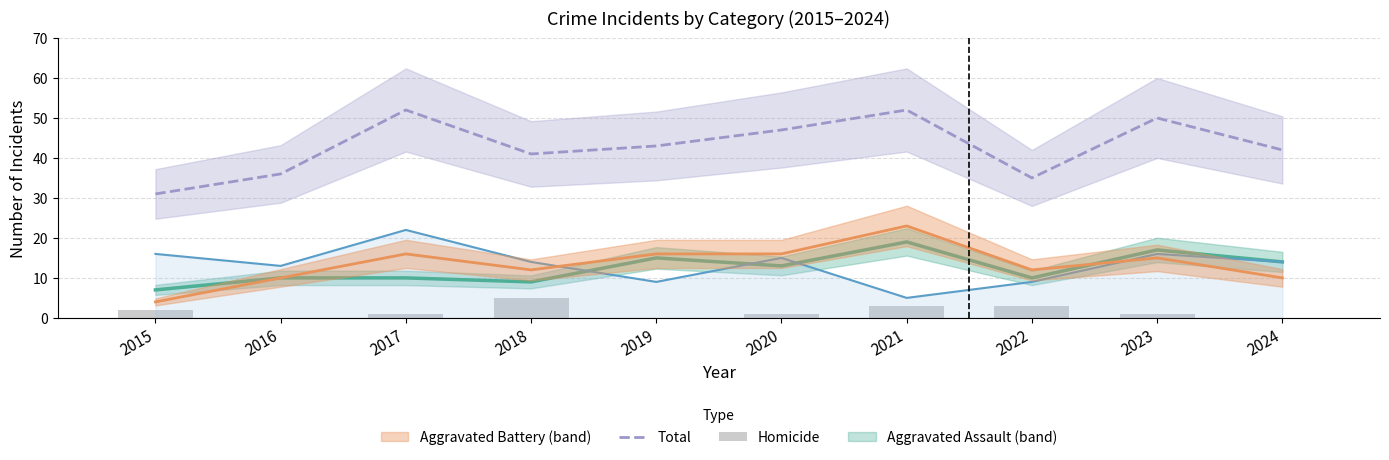

What is the difference between the second highest and second lowest values in the Total series?

17